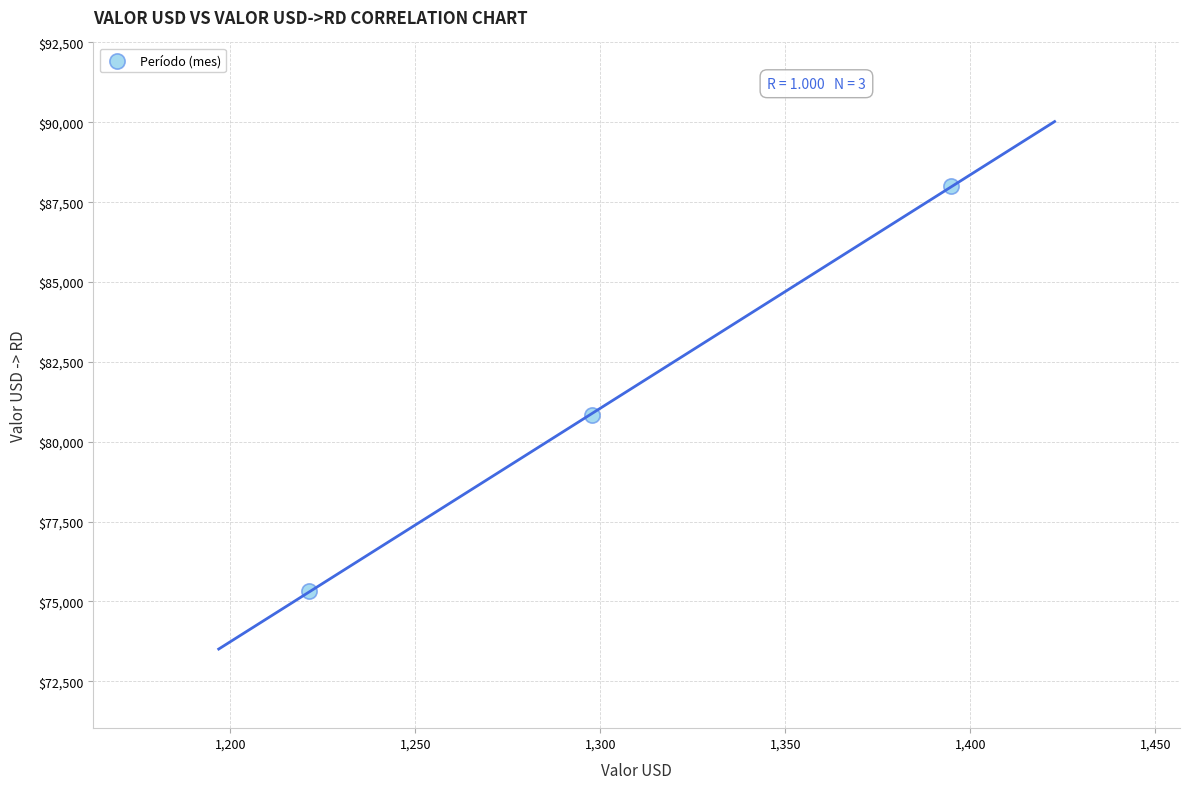

What is the range of X values (max minus min)?

173.6